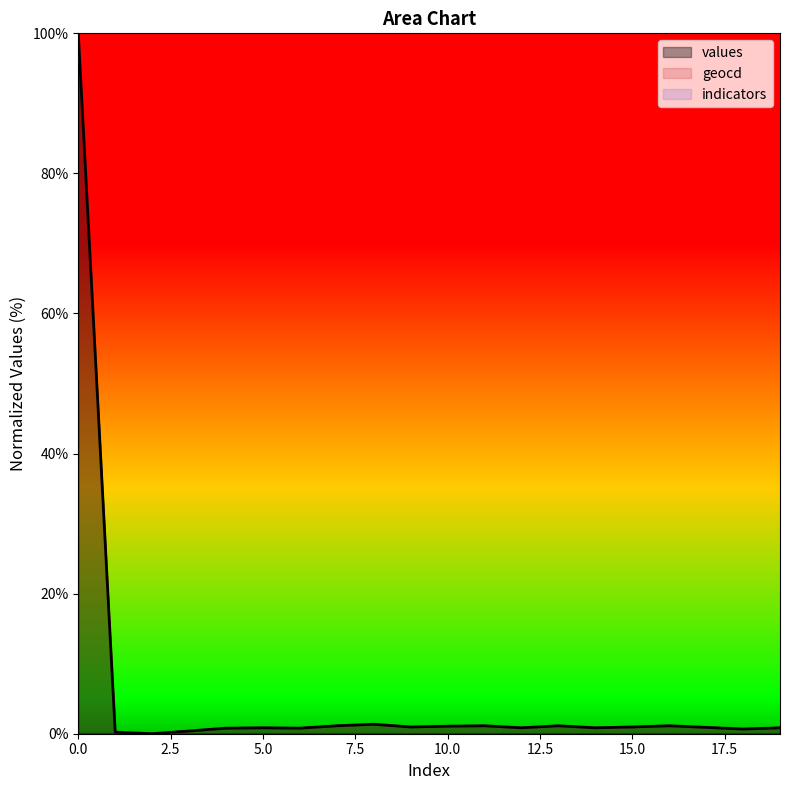

Where is the first local minimum for values?

2